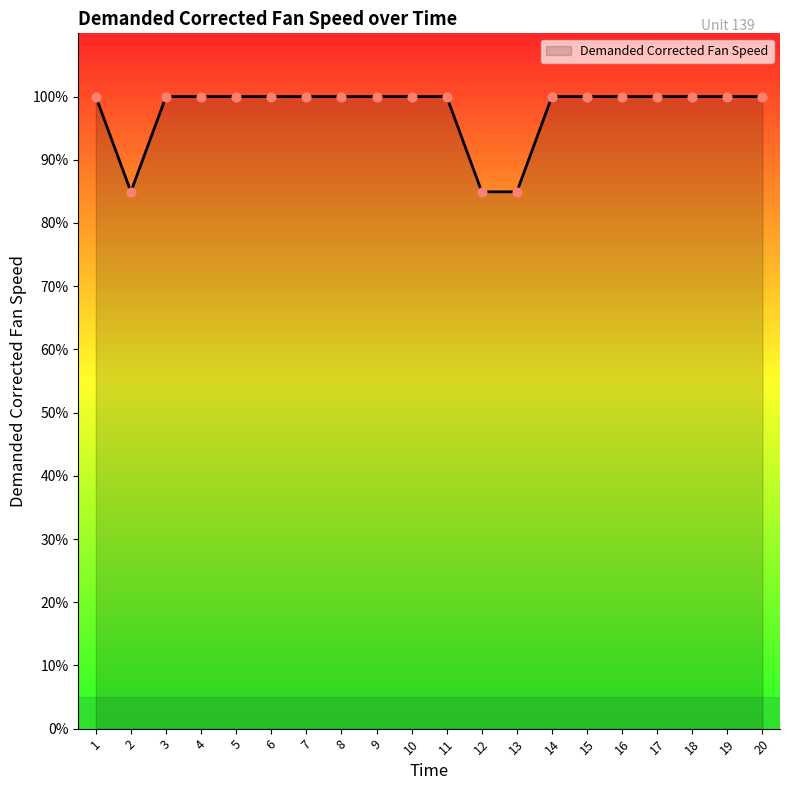

Between 13 and 19, which is larger?

19